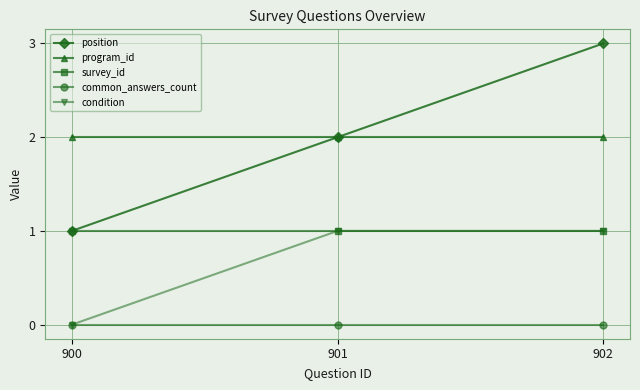

Reading left to right, extract all data points from this chart.

position: 900=1	901=2	902=3
program_id: 900=2	901=2	902=2
survey_id: 900=1	901=1	902=1
common_answers_count: 900=0	901=0	902=0
condition: 900=0	901=1	902=1